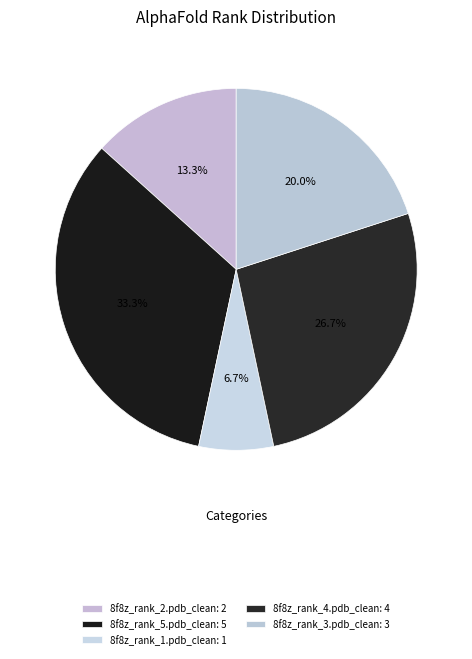

To the nearest percent, what is the average slice percentage?

20%